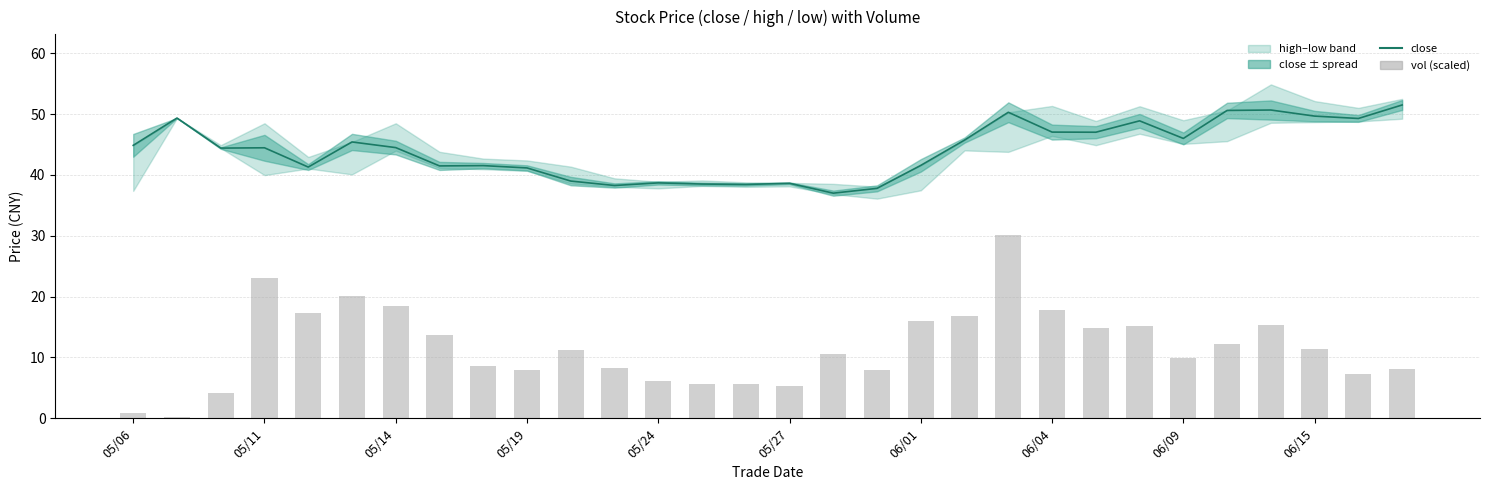

True or false: vol (scaled) has a value of 16.8 at 19.

True